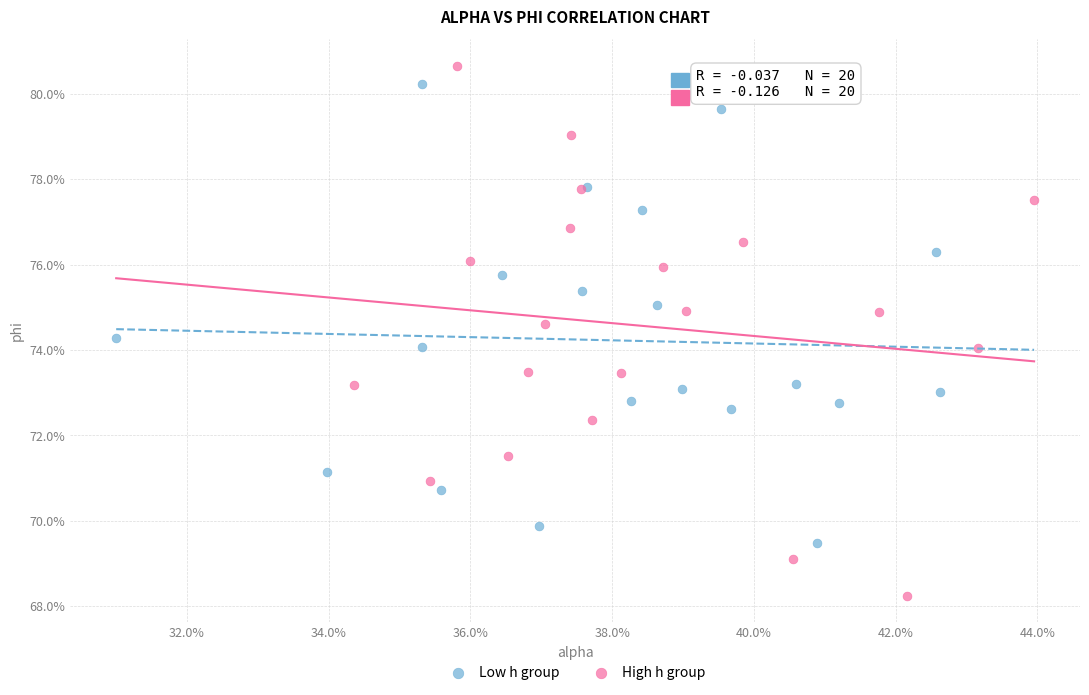

What are all the series names shown in the legend?

Low h group, High h group